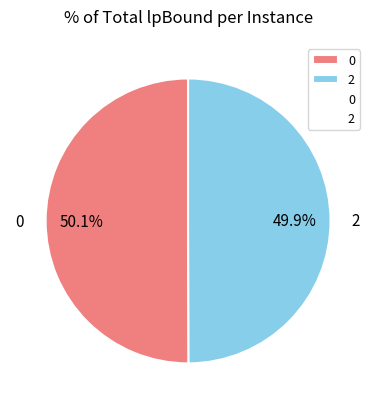

To the nearest percent, what percentage of the pie is 2?

50%